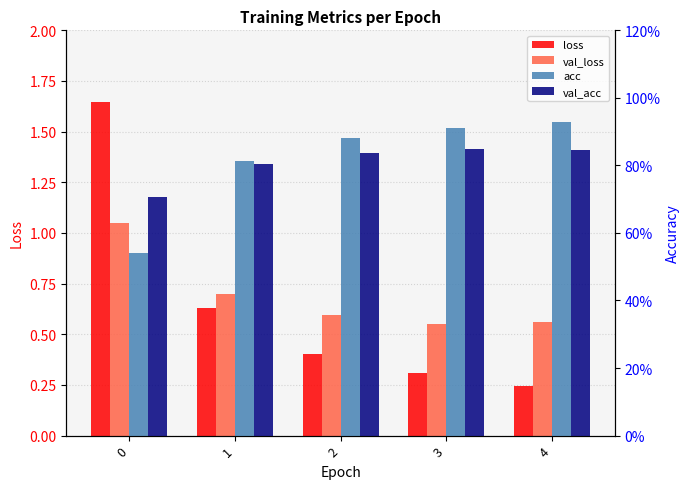

What is the total value across all series at 0?

3.9